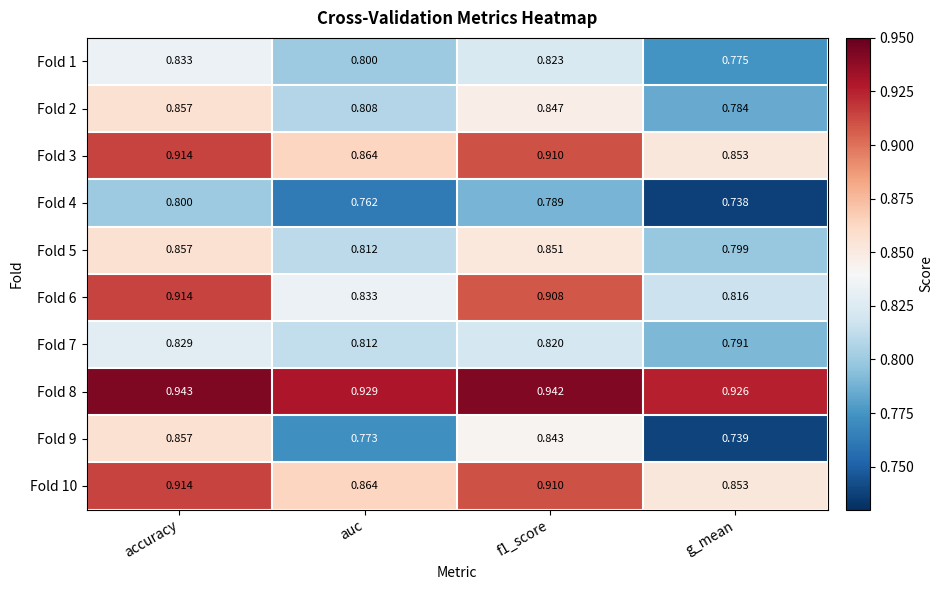

At which label is Fold 7 closest to 0?

g_mean